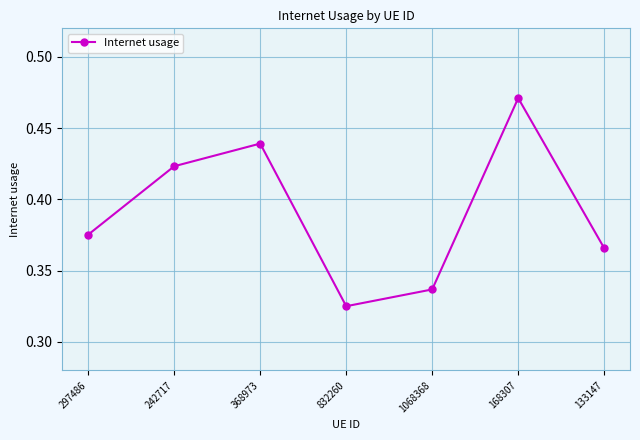

What is the change in value from 832260 to 168307?

+0.1